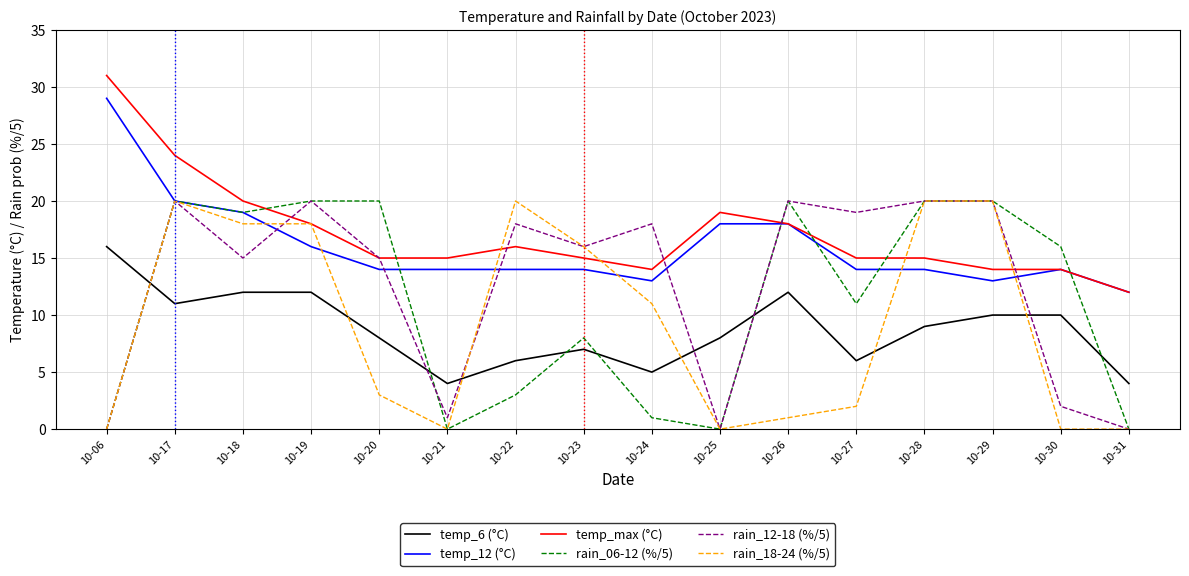

True or false: temp_6 (°C) has a value of 12 at 10-18.

True